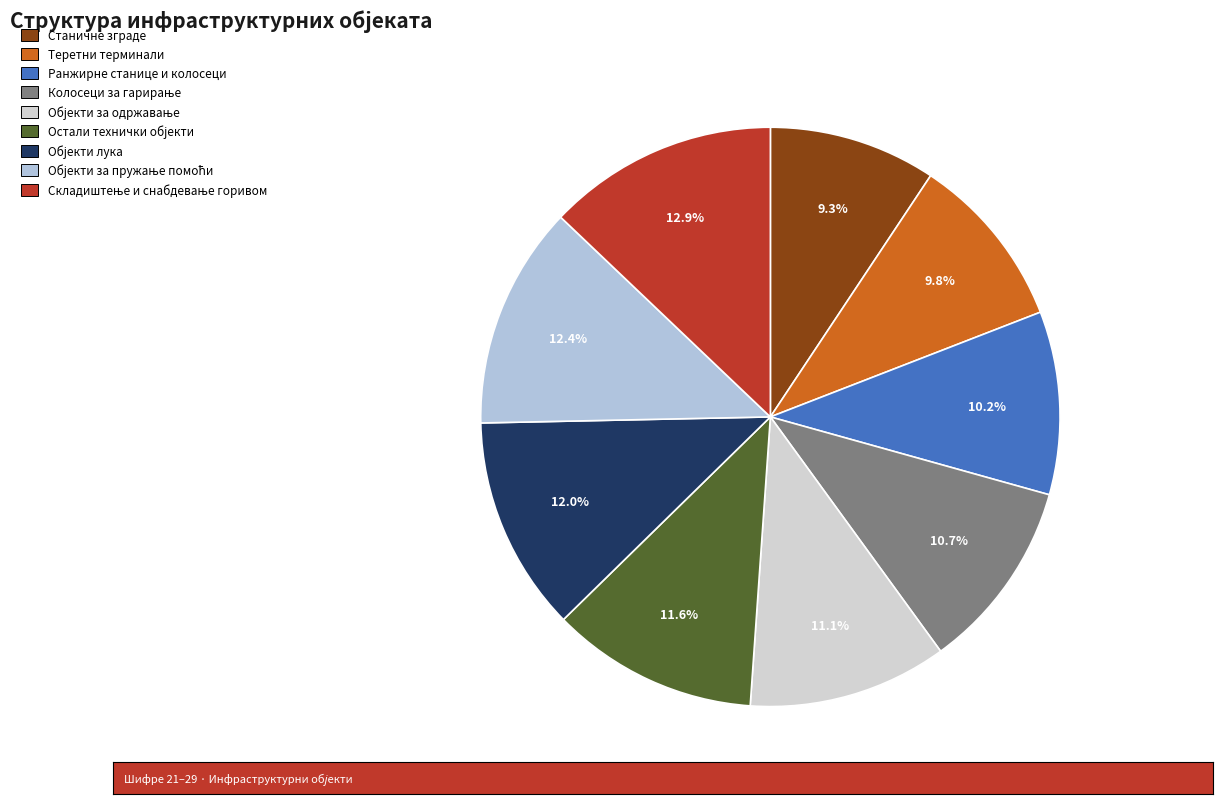

How many slices are in this pie chart?

9